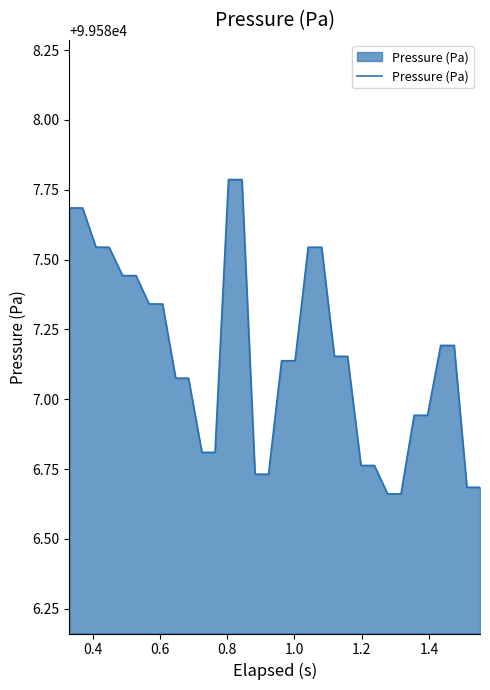

What is the difference between the maximum and minimum values?

1.1